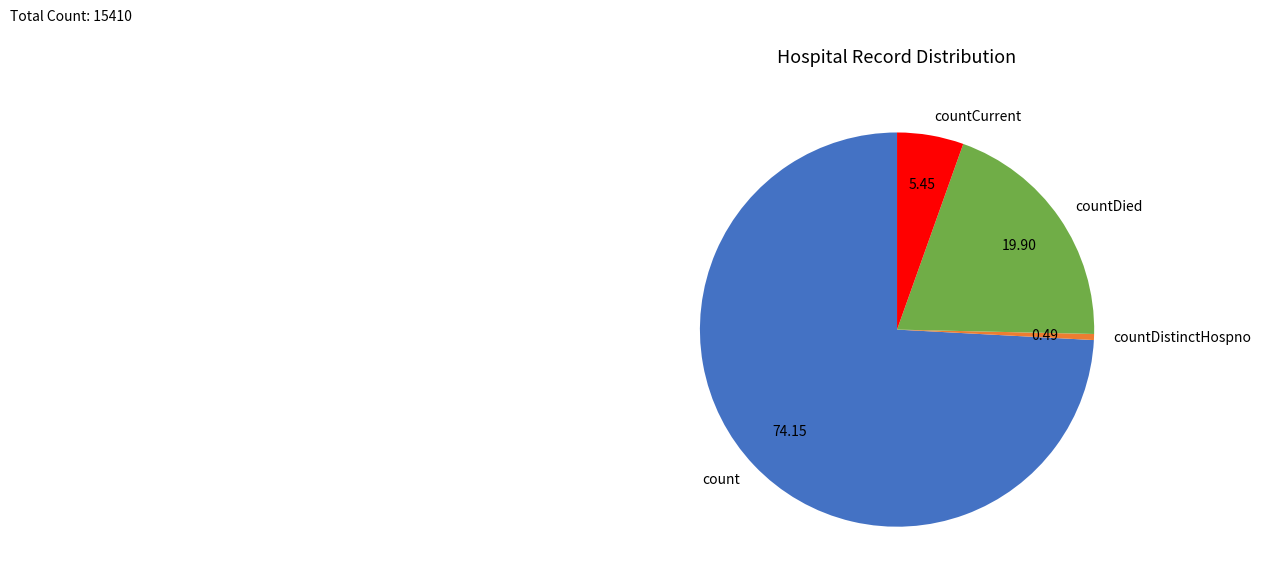

Is there a majority slice in this chart?

Yes